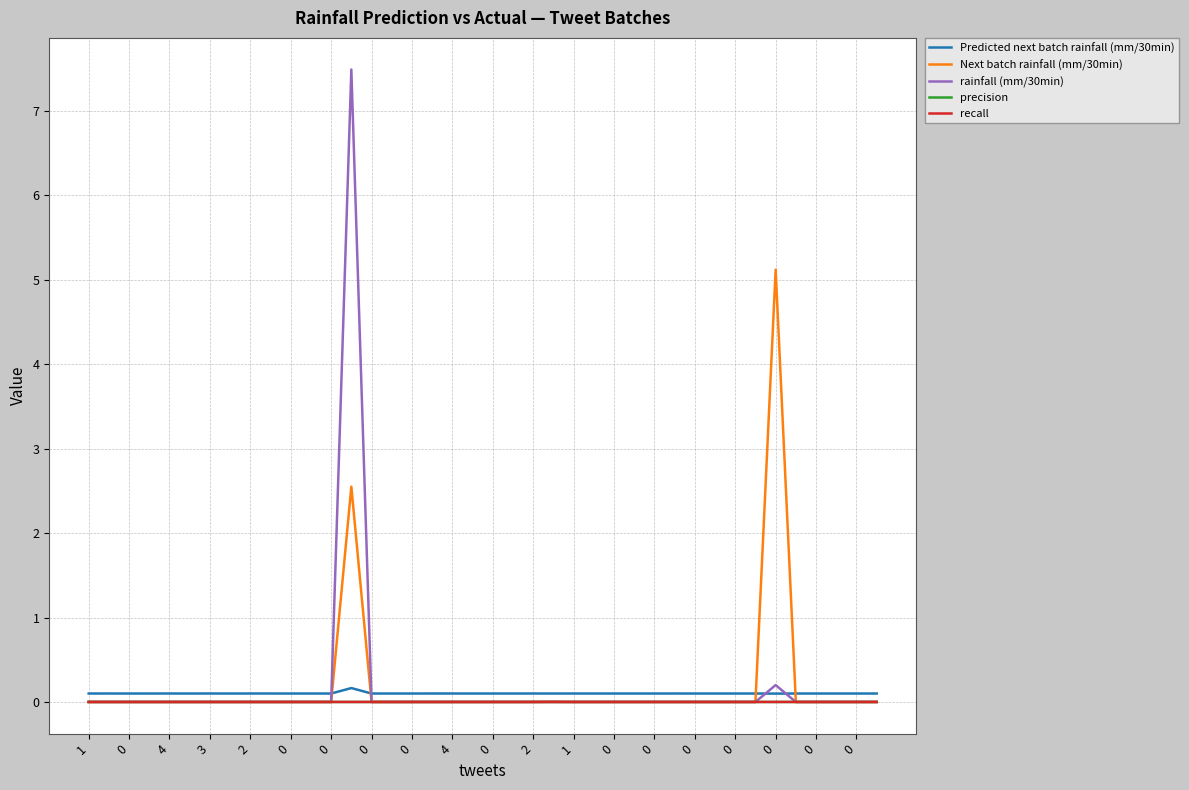

Which series has the widest spread of values?

rainfall (mm/30min)